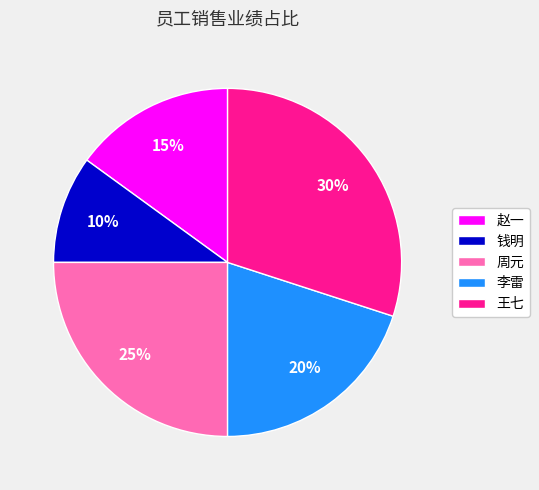

Combined, do 李雷 and 周元 account for over 50%?

No